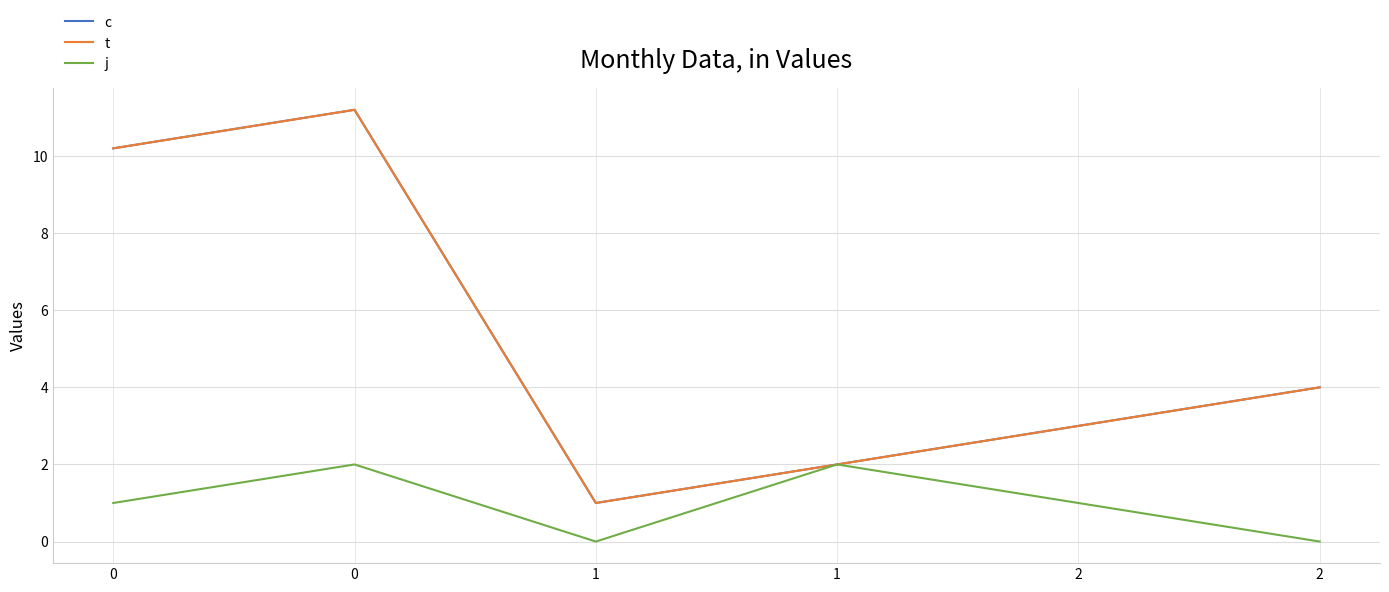

True or false: t and c intersect in this chart.

False